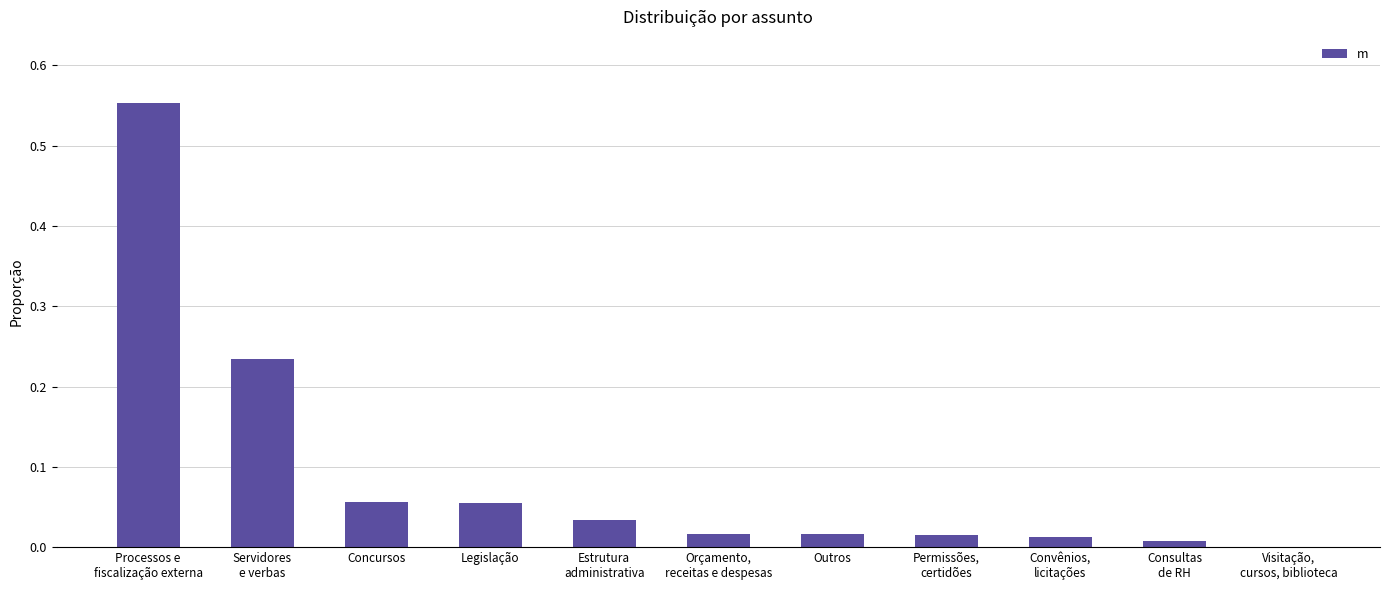

Does the chart contain stacked bars?

No